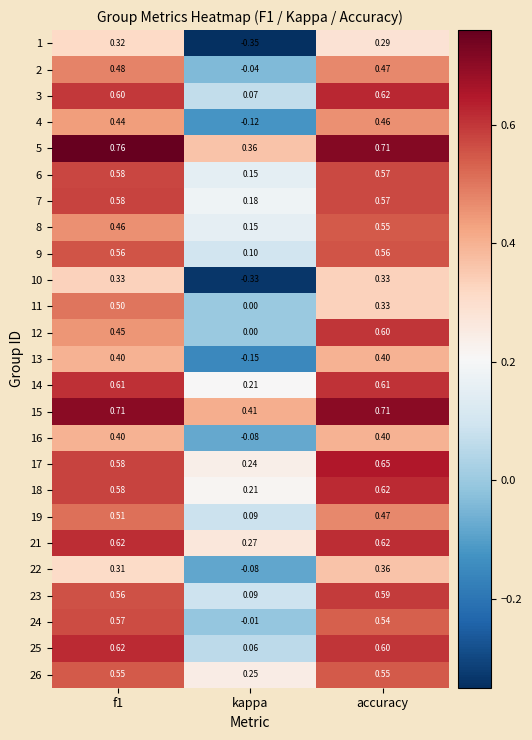

What is the total value across all series at kappa?

1.7